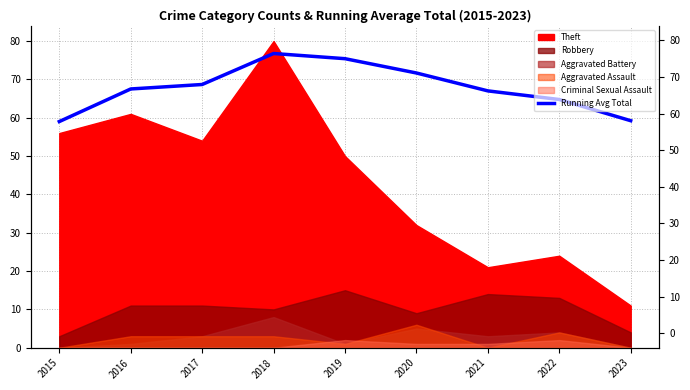

At which label is the value closest to 67?

2021